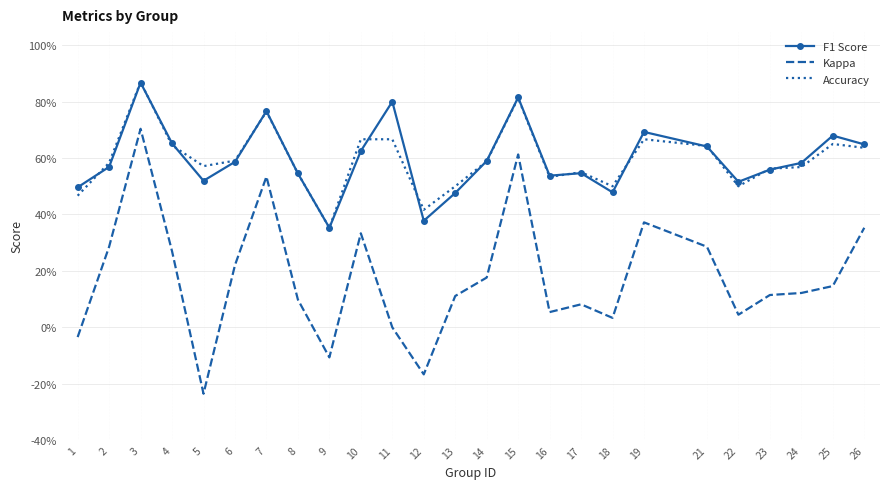

List the labels in order of Kappa value, largest first.

3, 15, 7, 19, 26, 10, 2, 21, 4, 6, 14, 25, 24, 23, 13, 8, 17, 16, 22, 18, 11, 1, 9, 12, 5